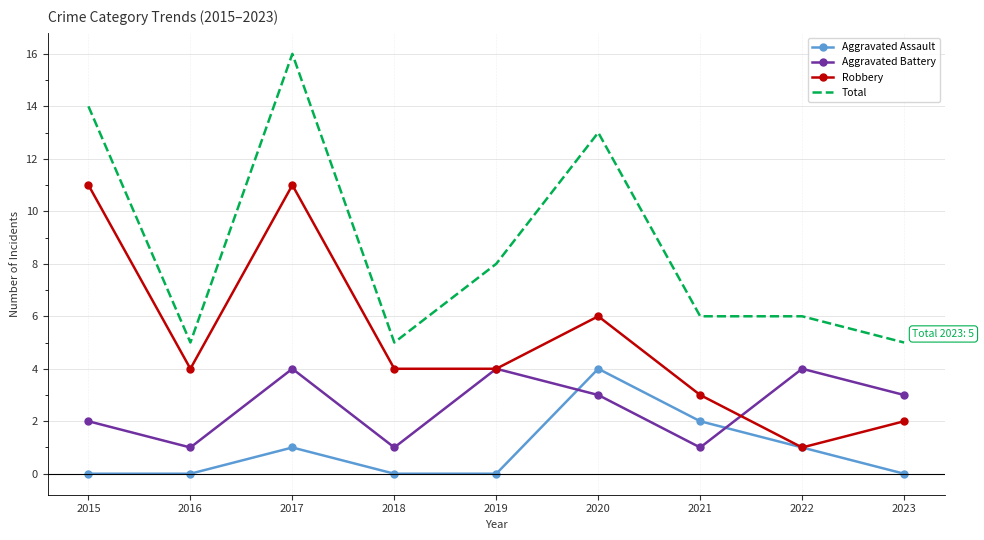

The value of Robbery at 2016 is 1. True or false?

False